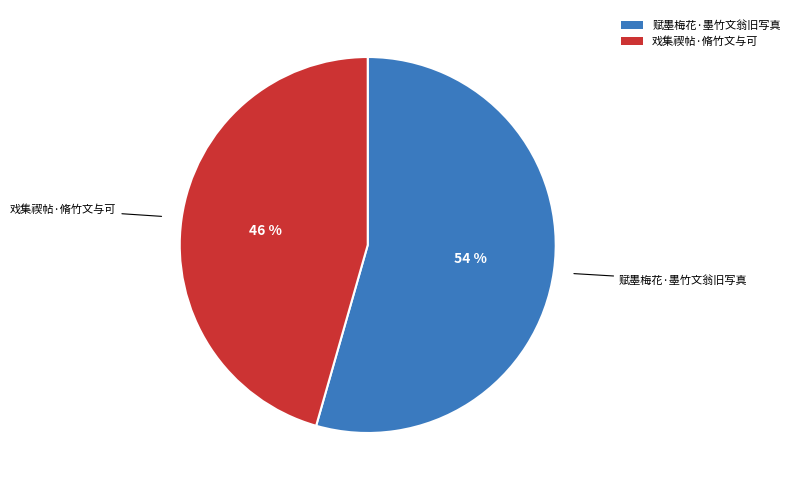

The 戏集禊帖·脩竹文与可 slice represents 53% of the pie. True or false?

False